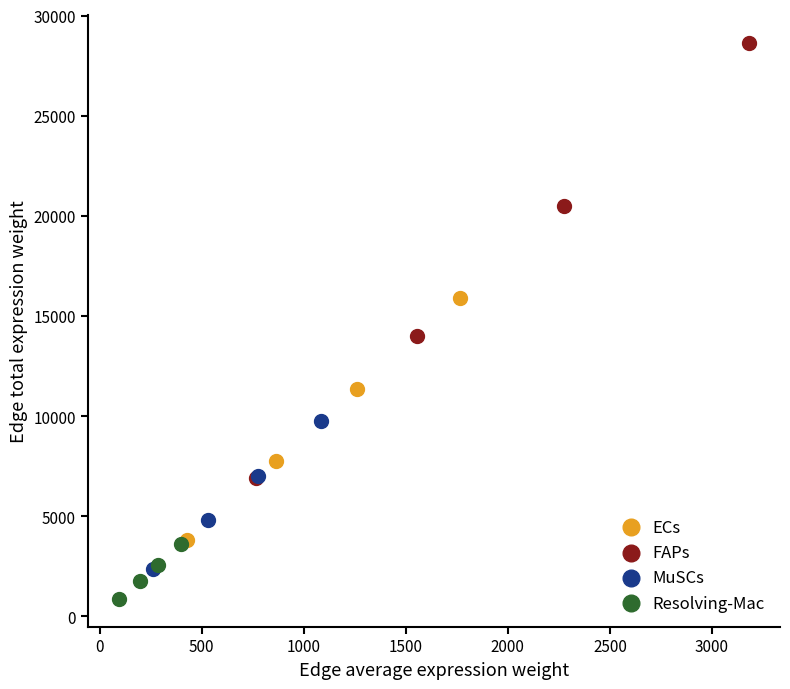

What are all the series names shown in the legend?

ECs, FAPs, MuSCs, Resolving-Mac